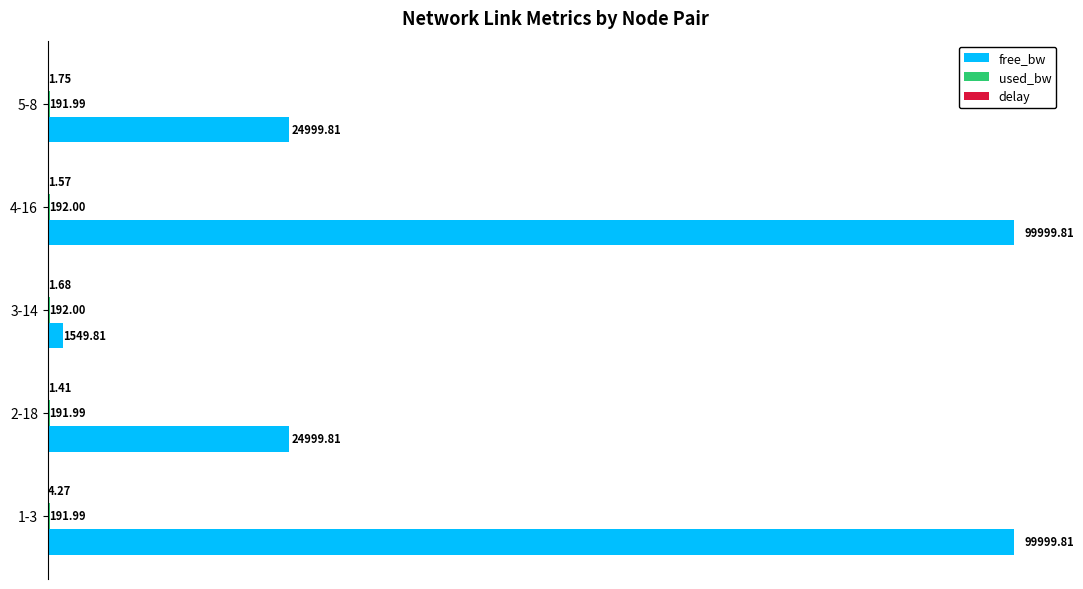

At which category is the sum across all series the highest?

1-3